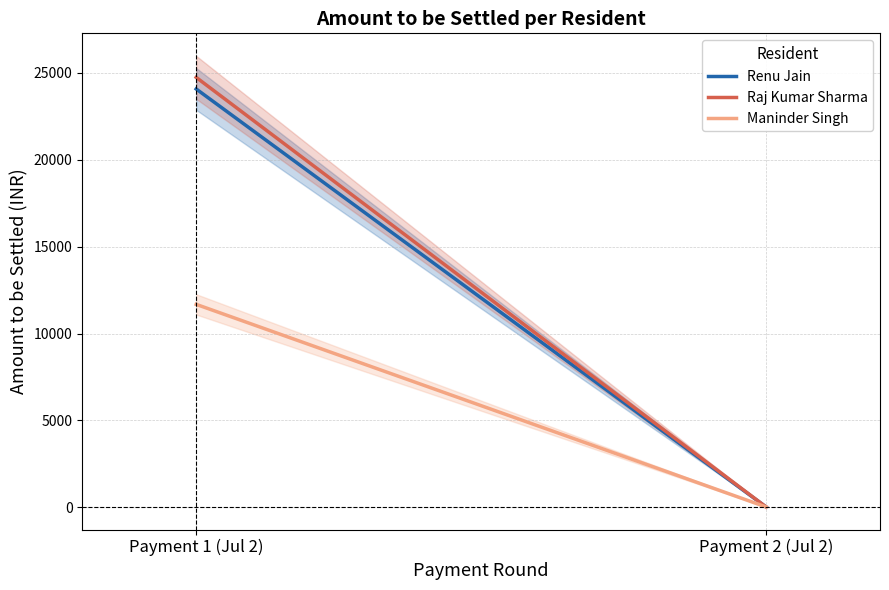

The value of Renu Jain at Payment 1 (Jul 2) is 32871.8. True or false?

False